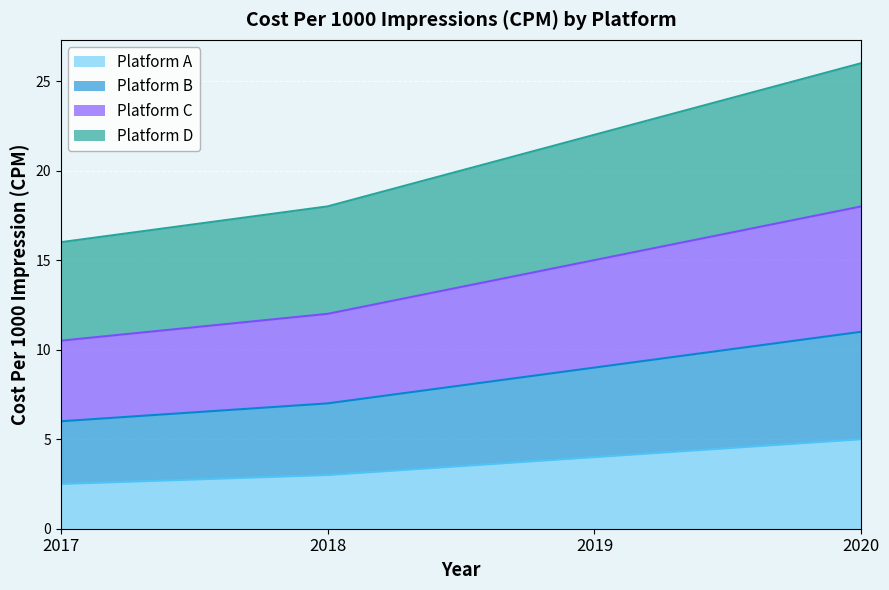

What is the difference between the Platform A values at 2017 and 2020?

2.5